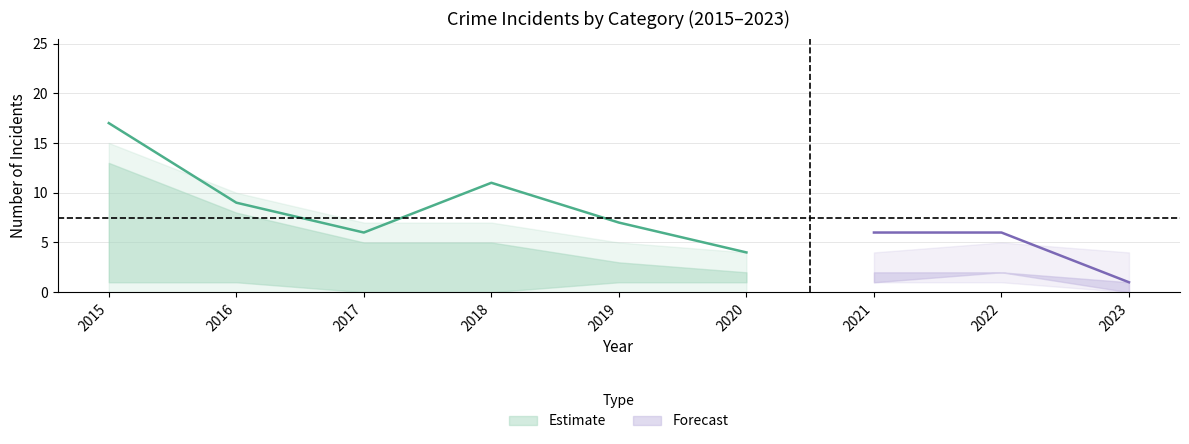

True or false: Total has more than 0 interior local peaks.

True